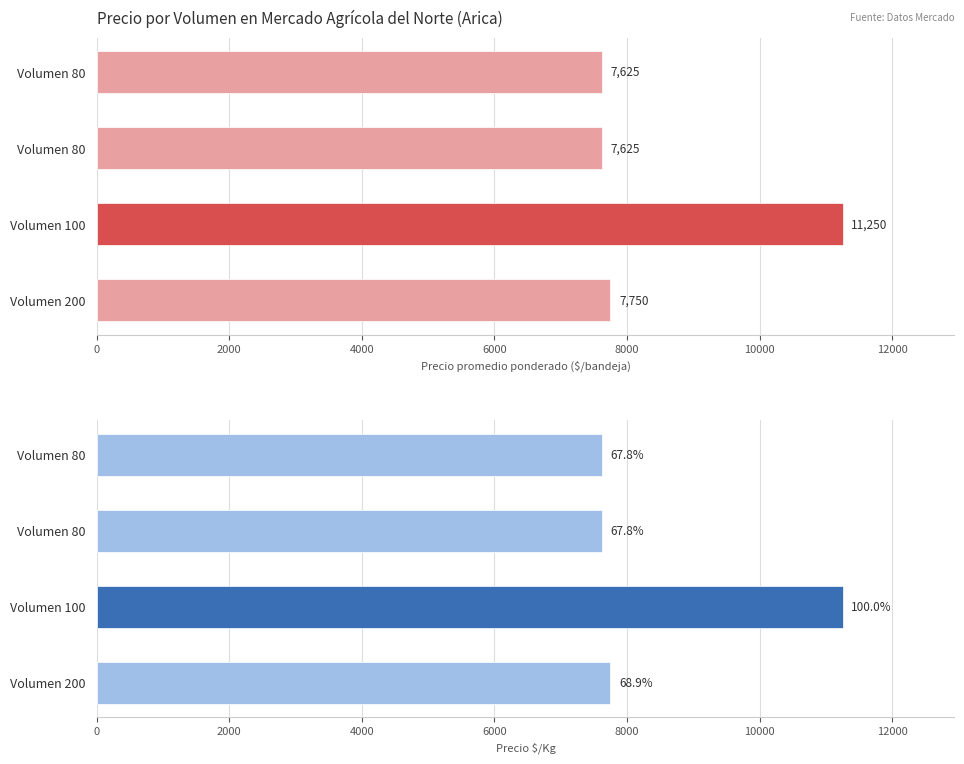

Reading left to right, transcribe all the data shown in this chart.

Precio promedio ponderado: 7625	7625	11250	7750
Precio $/Kg: 7625	7625	11250	7750